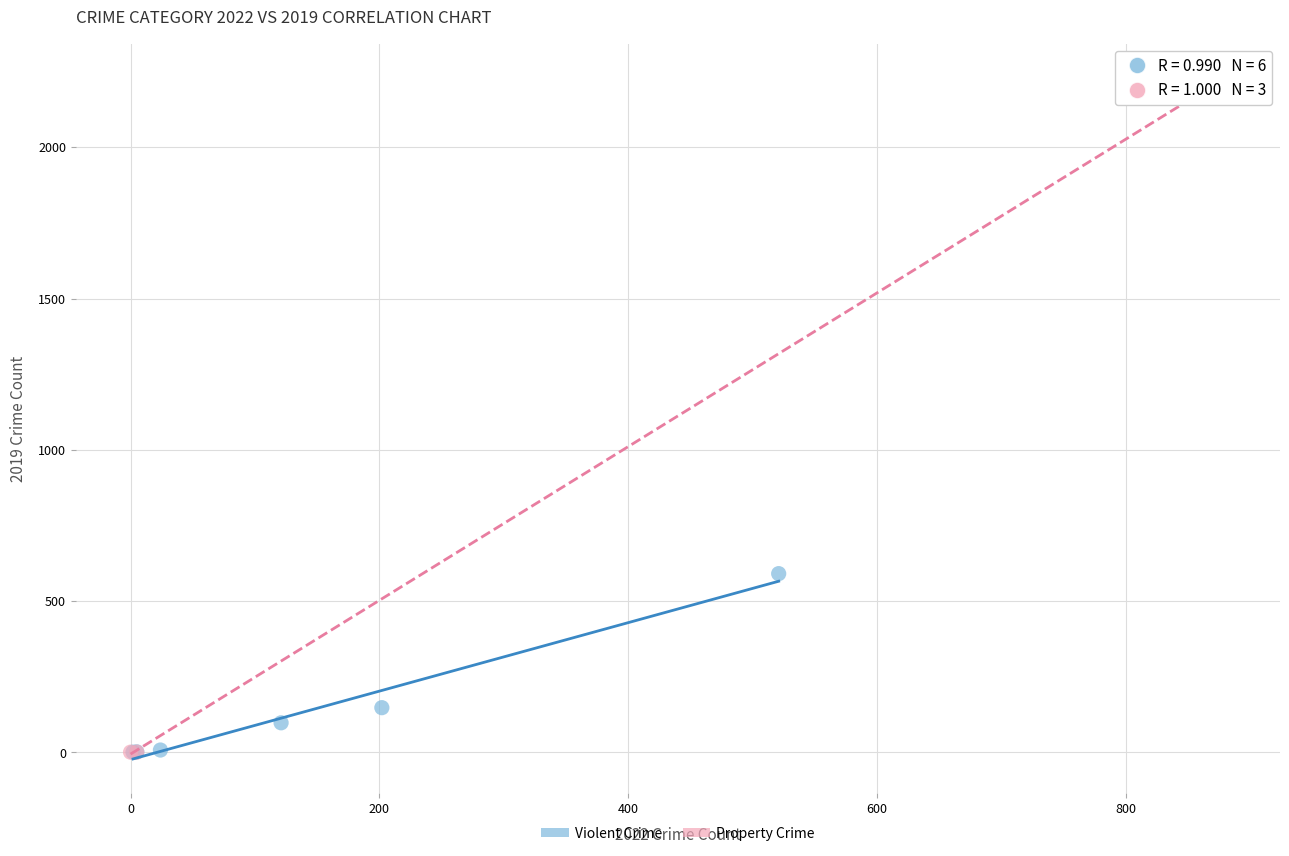

Which series has the widest spread of Y values?

Property Crime